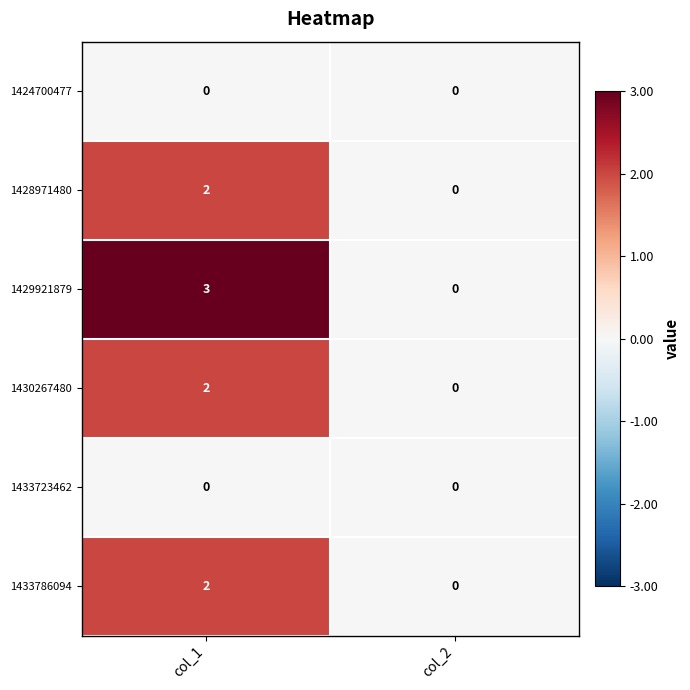

At how many categories does at least one series exceed 2?

1